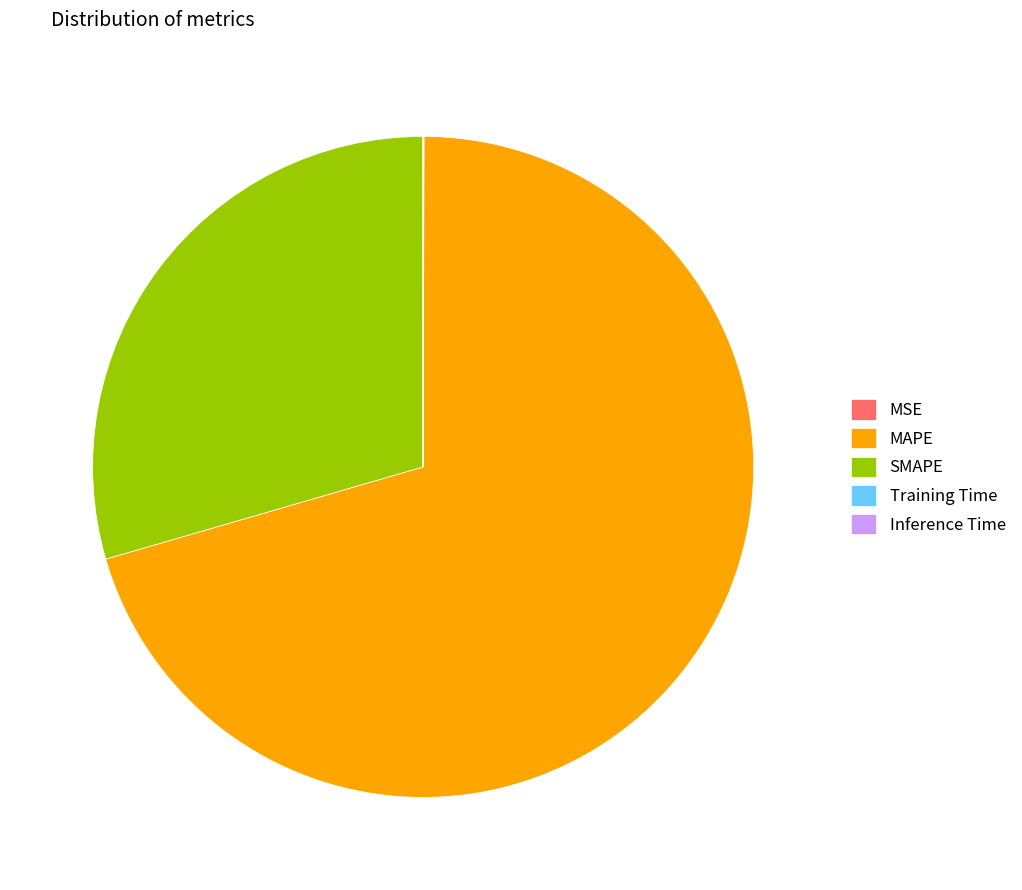

Is it true that SMAPE is 36% of the pie?

False